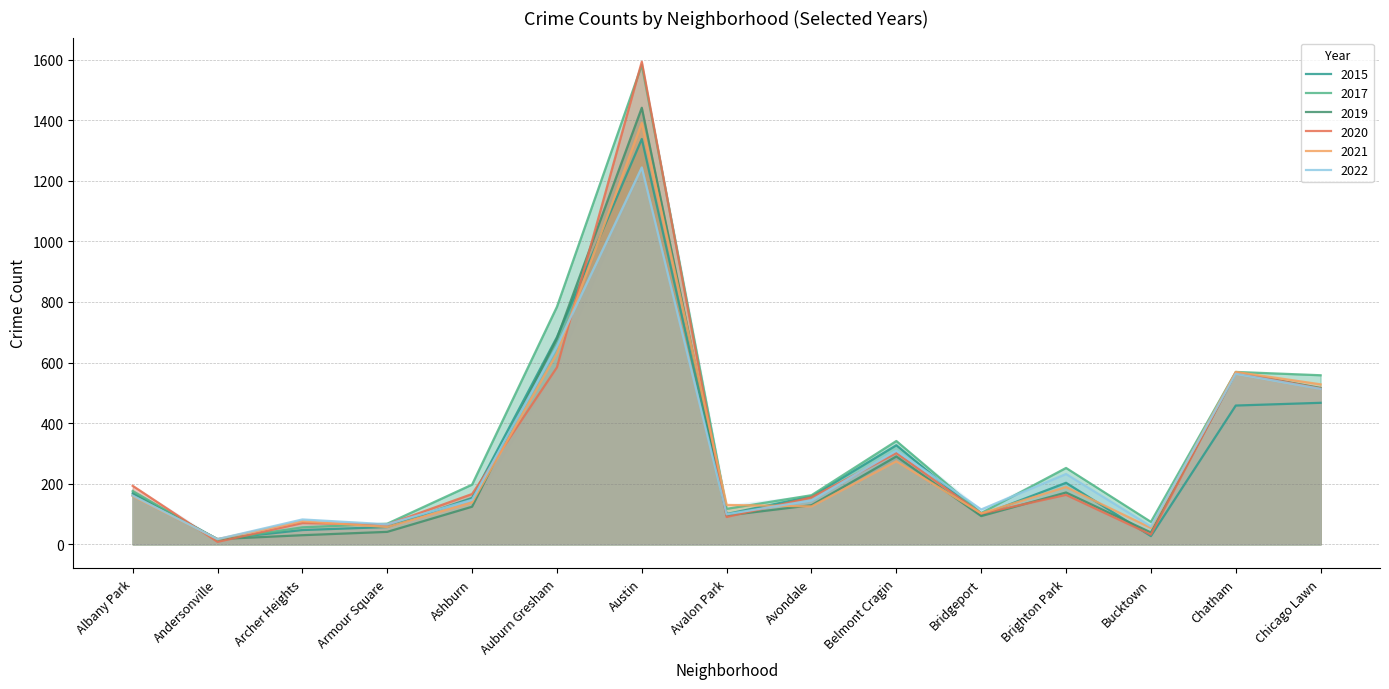

Which series ends up on top after the final intersection of 2020 and 2022?

2020